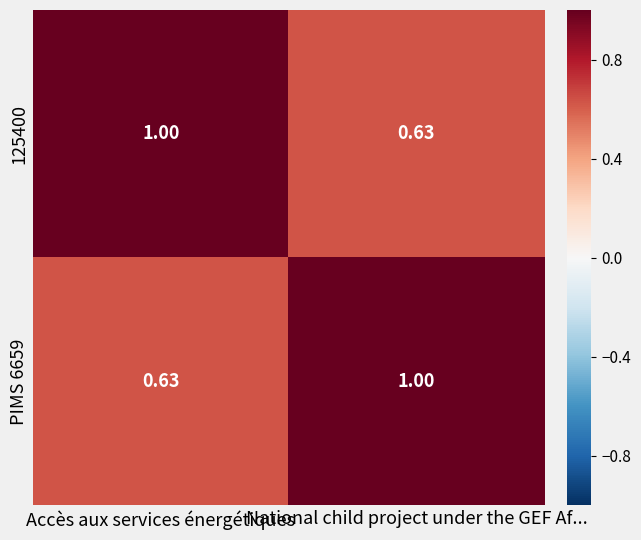

Rank the categories by PIMS 6659 value from highest to lowest.

National child project under the GEF Af..., Accès aux services énergétiques